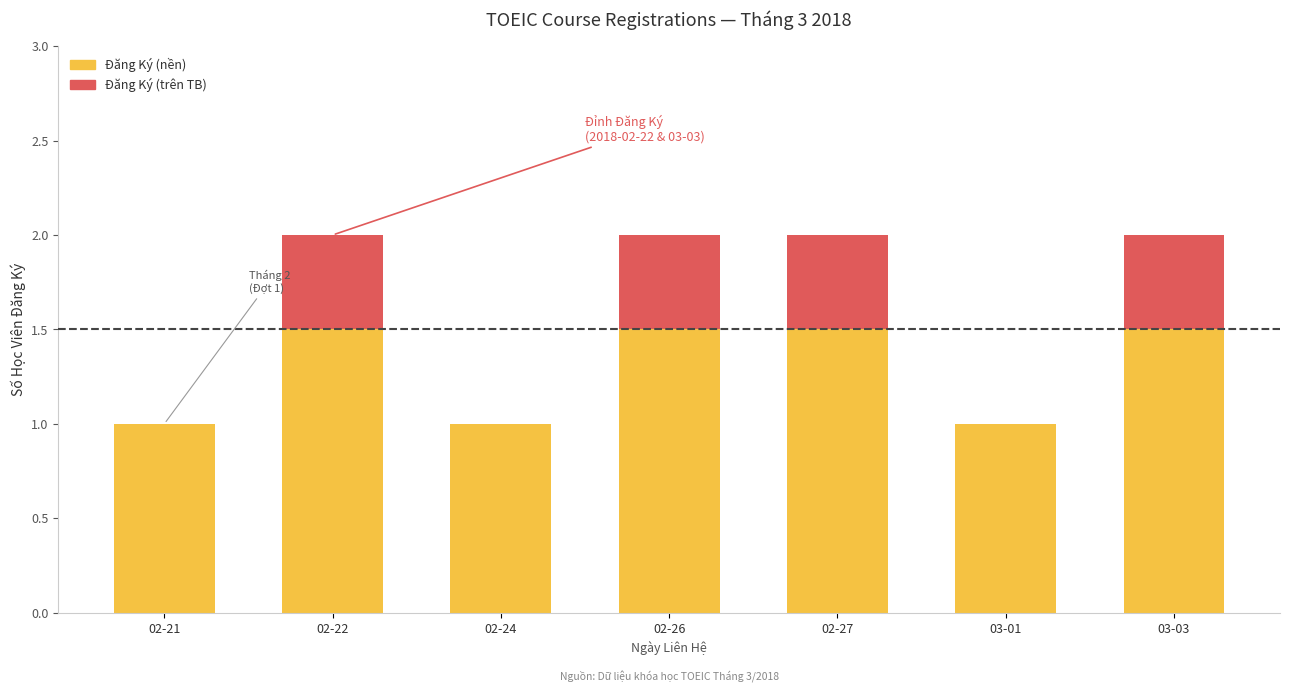

What is the total value across all series at 02-22?

2.0